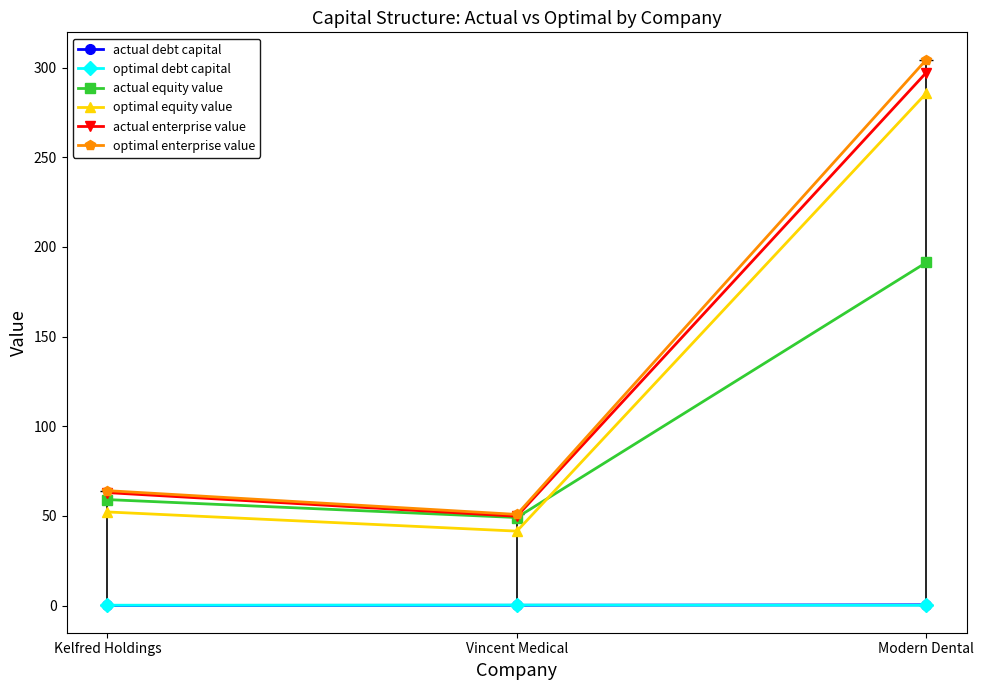

Reading left to right, transcribe all the data shown in this chart.

actual debt capital: Kelfred Holdings=0.1	Vincent Medical=0.2	Modern Dental=0.4
optimal debt capital: Kelfred Holdings=0.2	Vincent Medical=0.3	Modern Dental=0.2
actual equity value: Kelfred Holdings=59.1	Vincent Medical=49.1	Modern Dental=191.3
optimal equity value: Kelfred Holdings=52.2	Vincent Medical=41.5	Modern Dental=285.8
actual enterprise value: Kelfred Holdings=63.0	Vincent Medical=49.8	Modern Dental=297.2
optimal enterprise value: Kelfred Holdings=64.1	Vincent Medical=50.8	Modern Dental=304.4